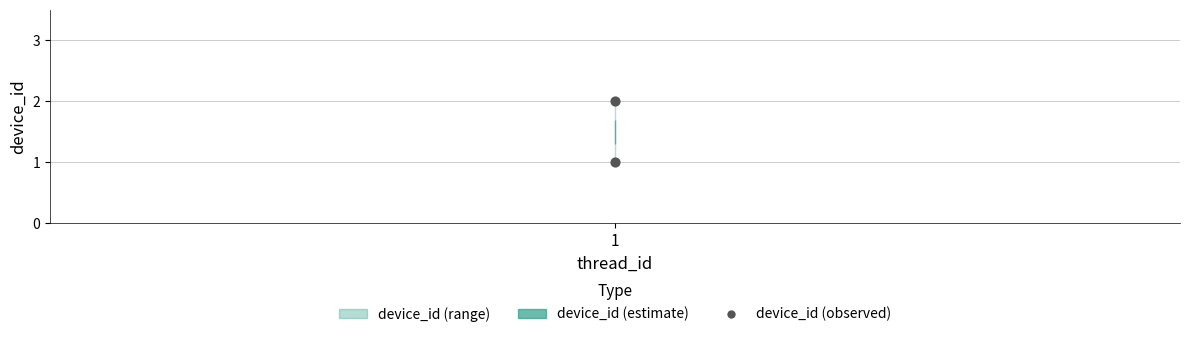

List the coordinates of all points as (X, Y) pairs, reading left to right.

(1, 1)  (1, 2)